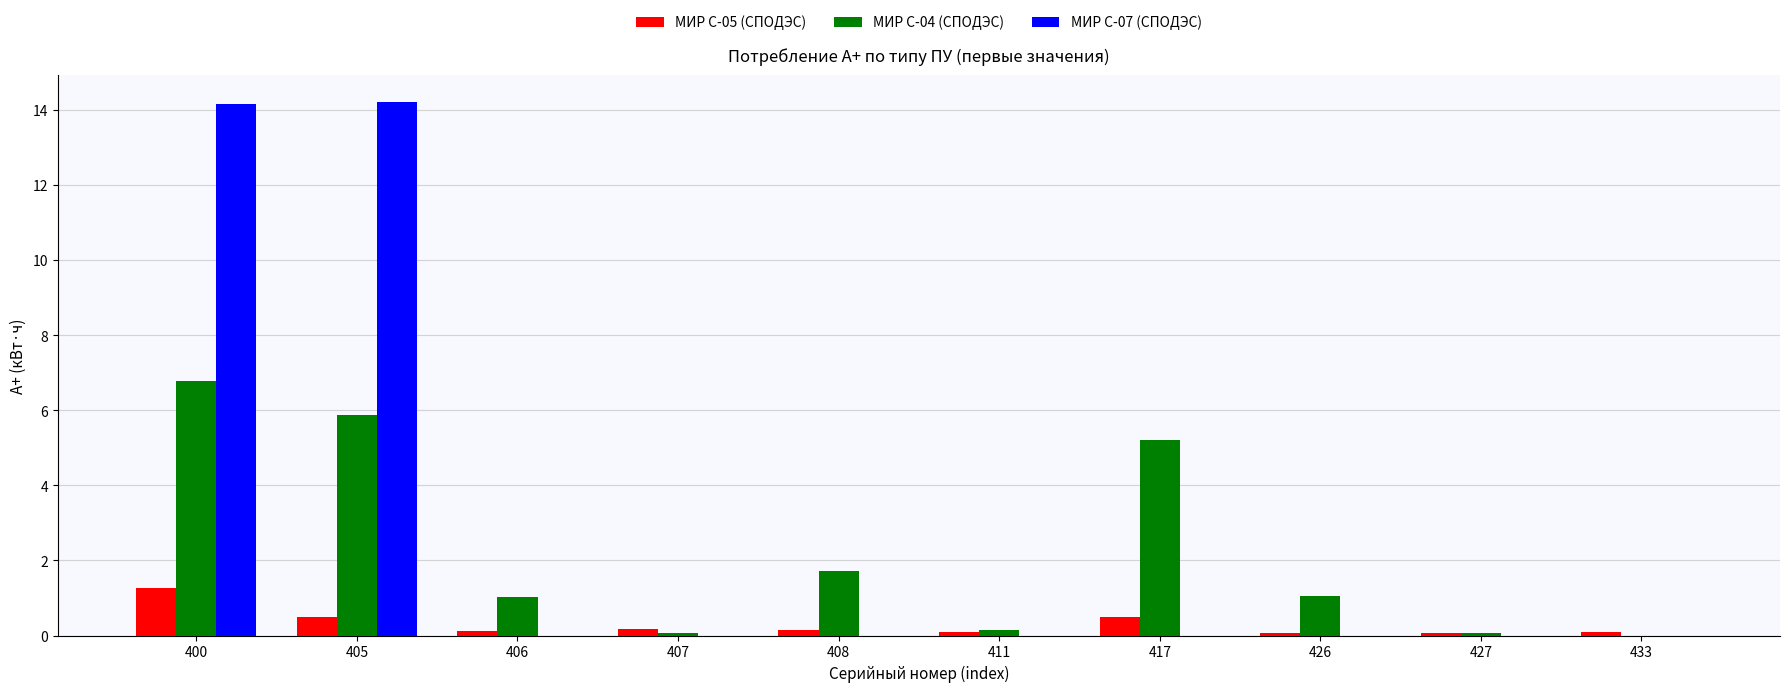

At which label does МИР С-04 (СПОДЭС) reach its peak?

400